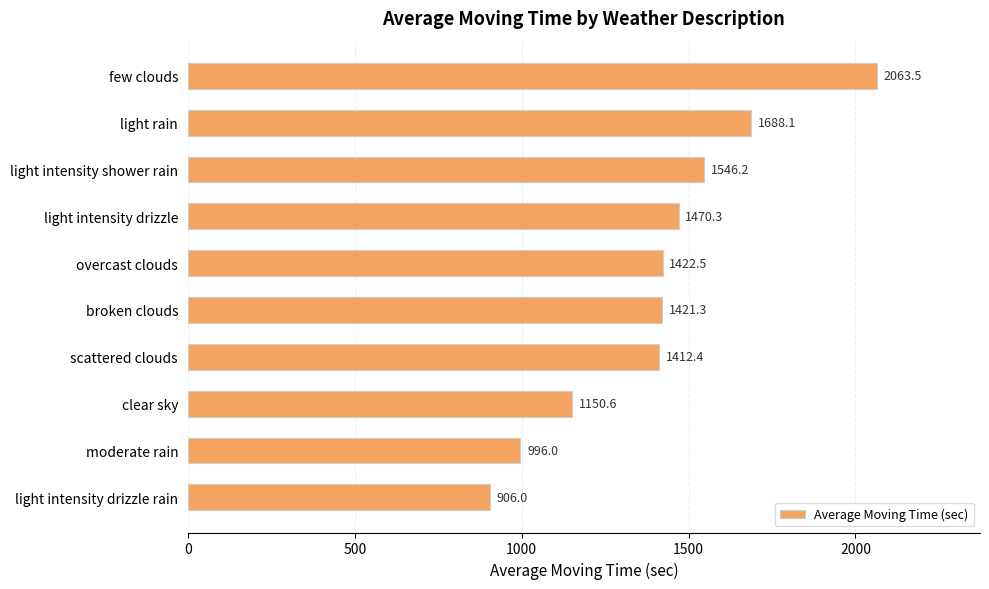

Which has a higher value, light rain or broken clouds?

light rain